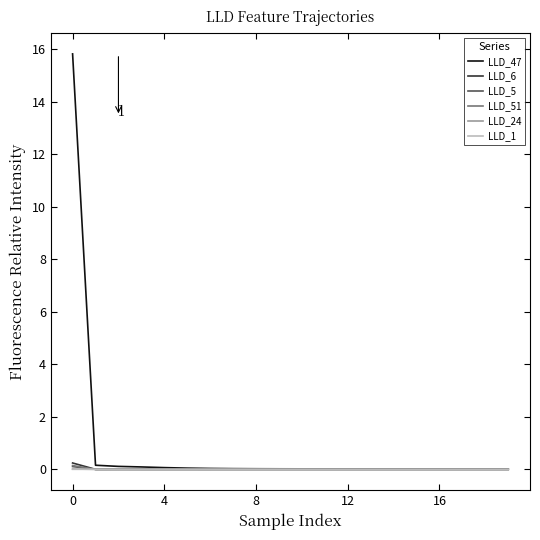

Which series has the widest spread of values?

LLD_47